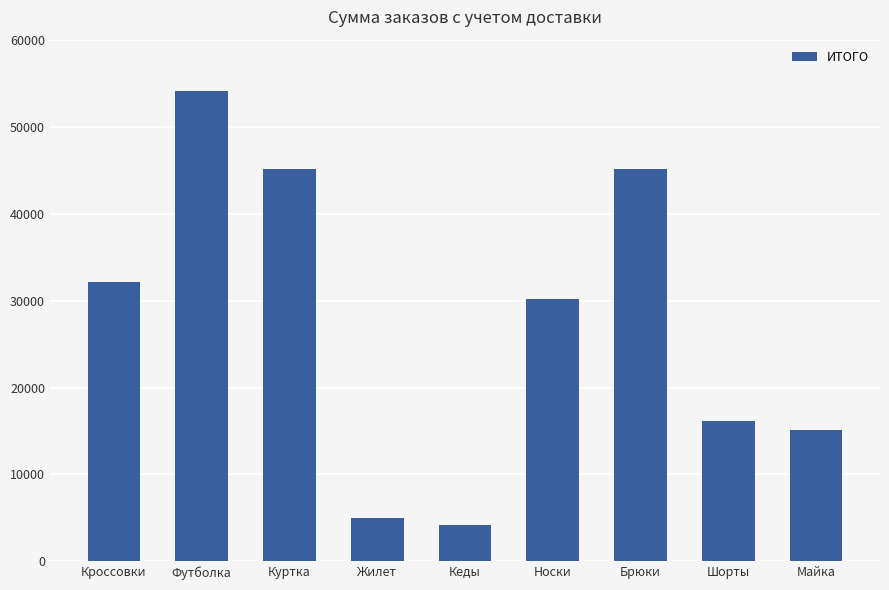

What is the sum of all values?

247010